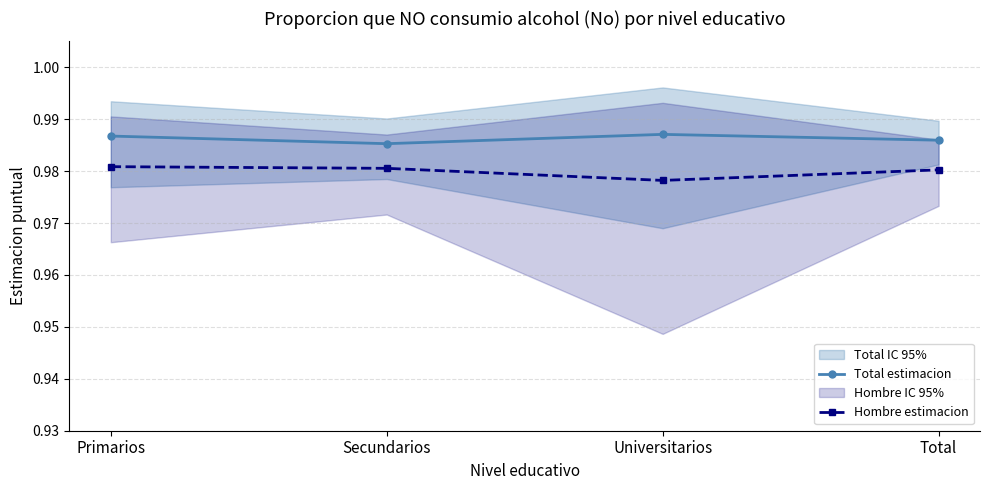

Read the Hombre estimacion value at Primarios.

1.0